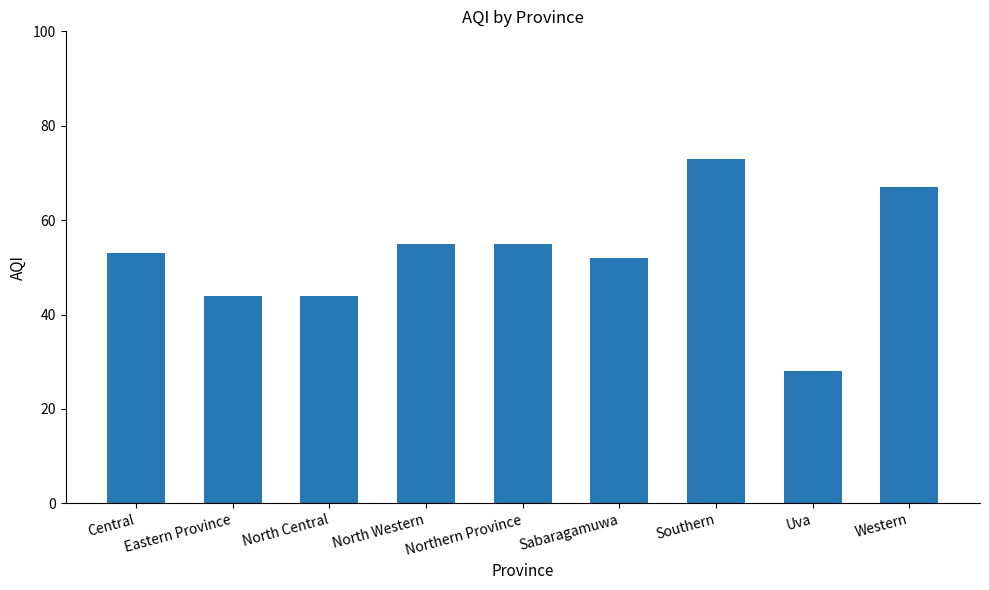

What is the sum of all values?

471